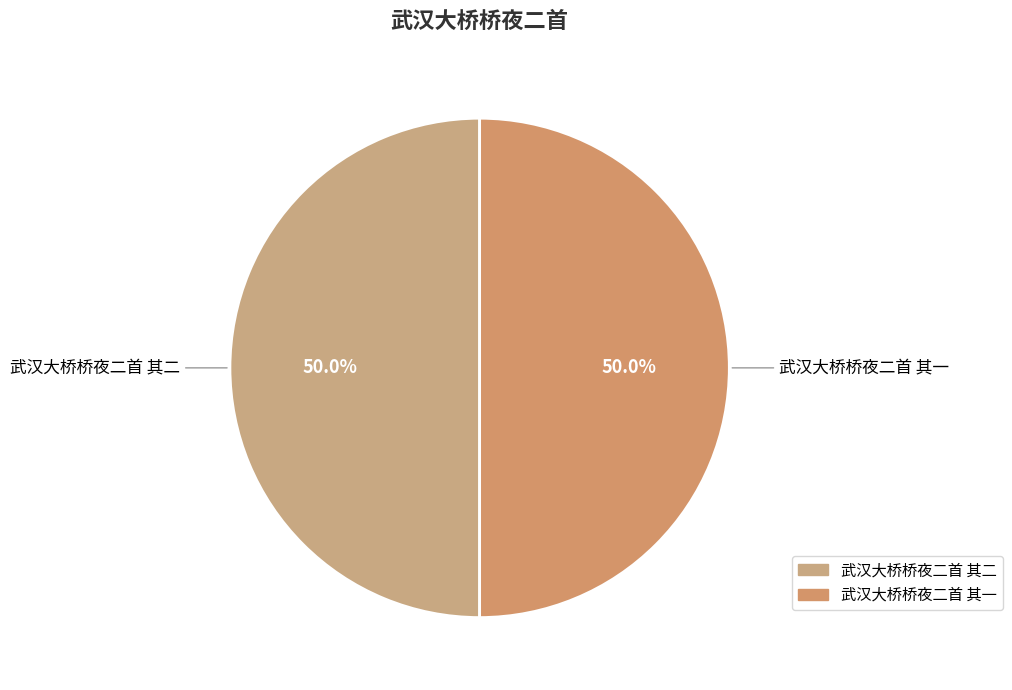

Is the sum of 武汉大桥桥夜二首 其一 and 武汉大桥桥夜二首 其二 greater than half?

Yes